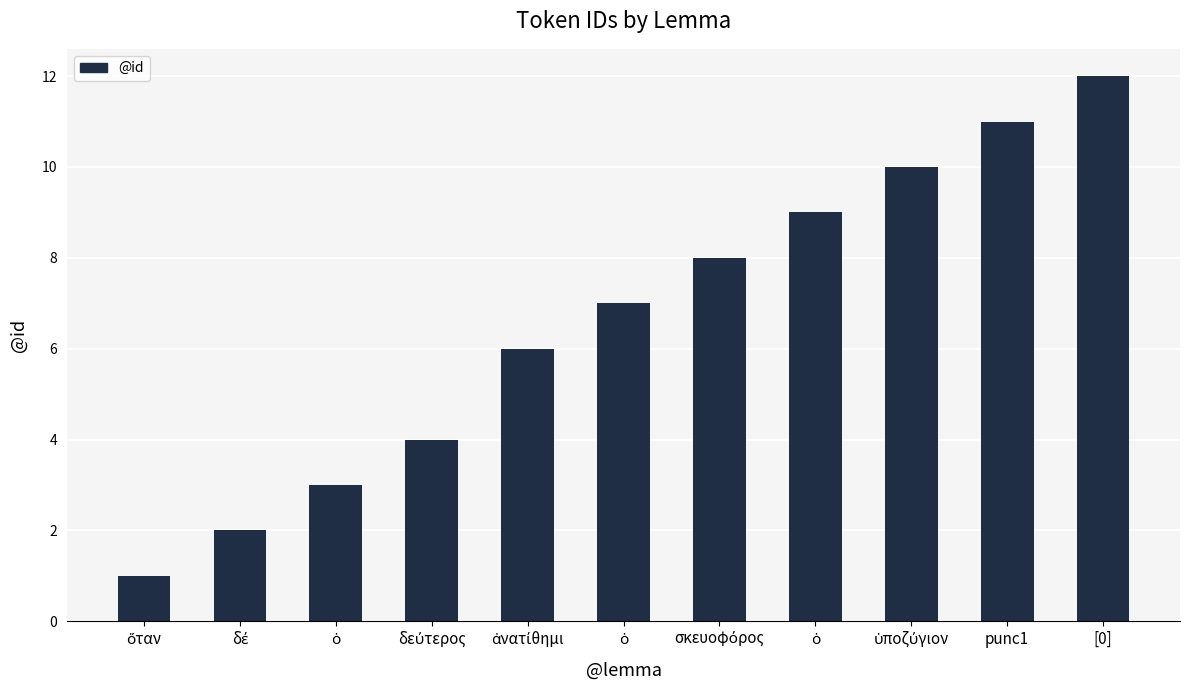

Reading left to right, list all the values displayed in this chart.

ὅταν=1	δέ=2	ὁ=3	δεύτερος=4	ἀνατίθημι=6	ὁ=7	σκευοφόρος=8	ὁ=9	ὑποζύγιον=10	punc1=11	[0]=12